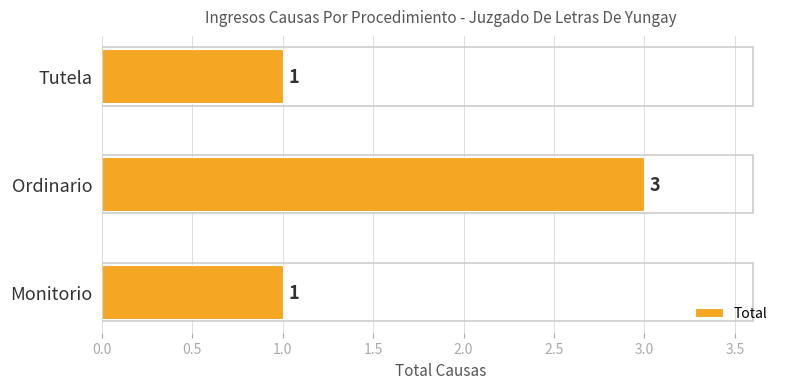

The chart shows a value of 1 at Monitorio. True or false?

True